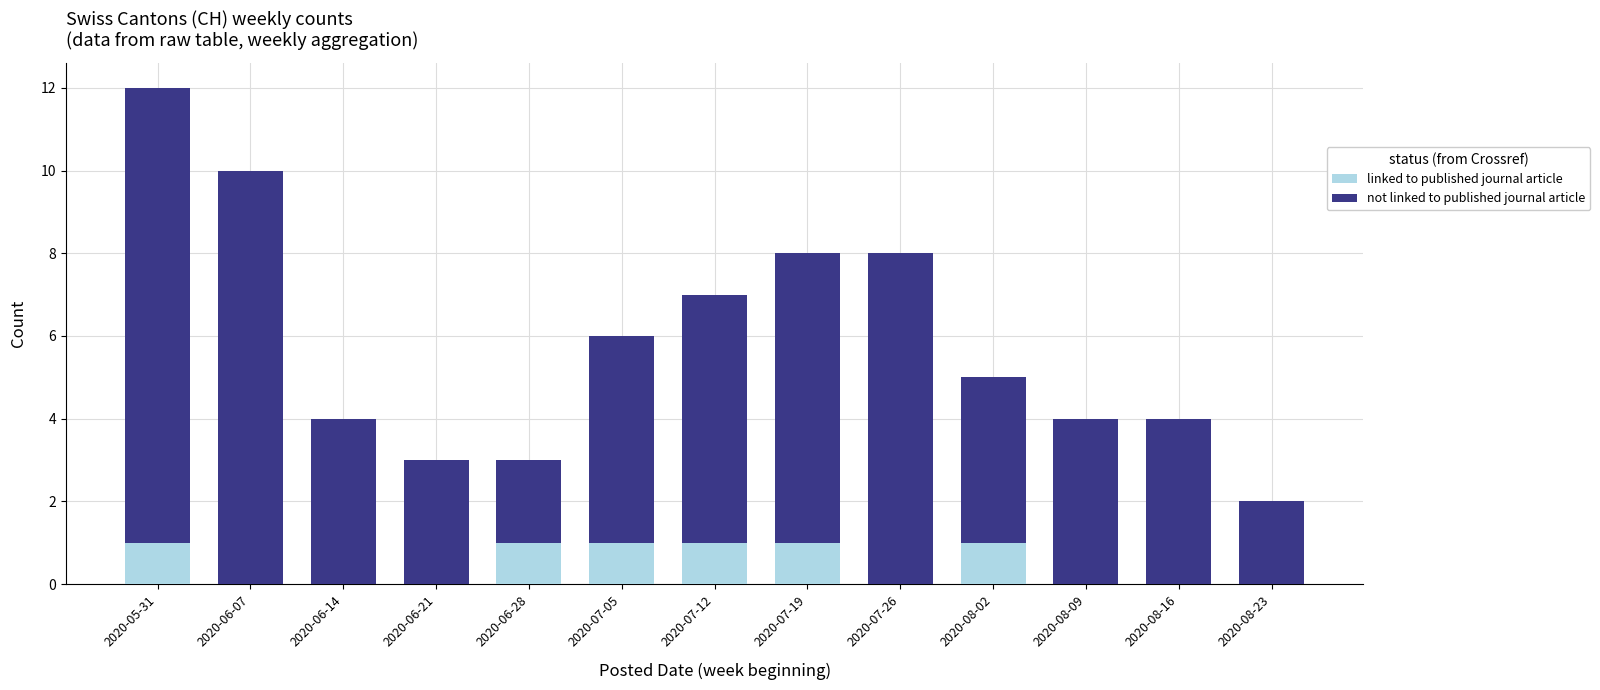

The value of linked to published journal article at 2020-05-31 is 1. True or false?

True